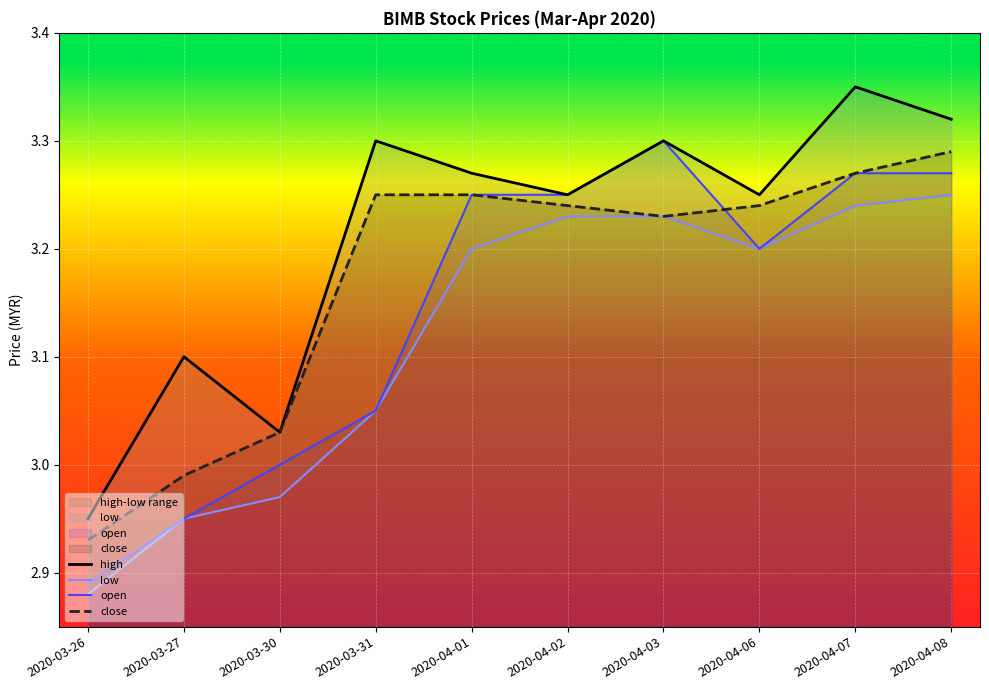

How many interior local valleys does the close series have?

1